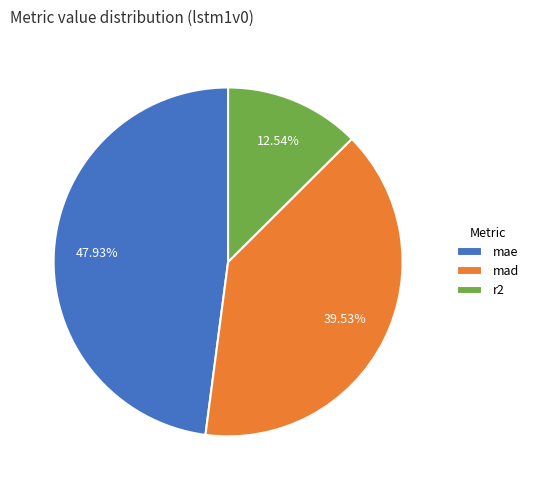

To the nearest percent, what is the difference between the mad and mae slice percentages?

8%